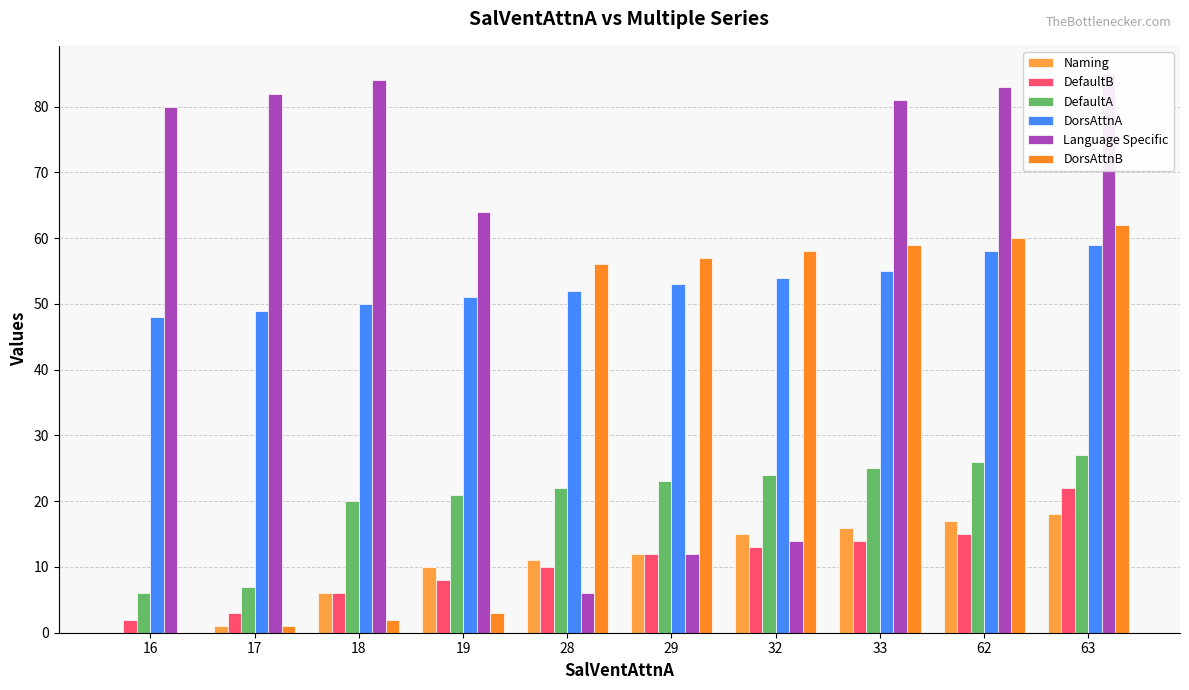

At 29, list the series in order from smallest to largest.

Naming, DefaultB, Language Specific, DefaultA, DorsAttnA, DorsAttnB